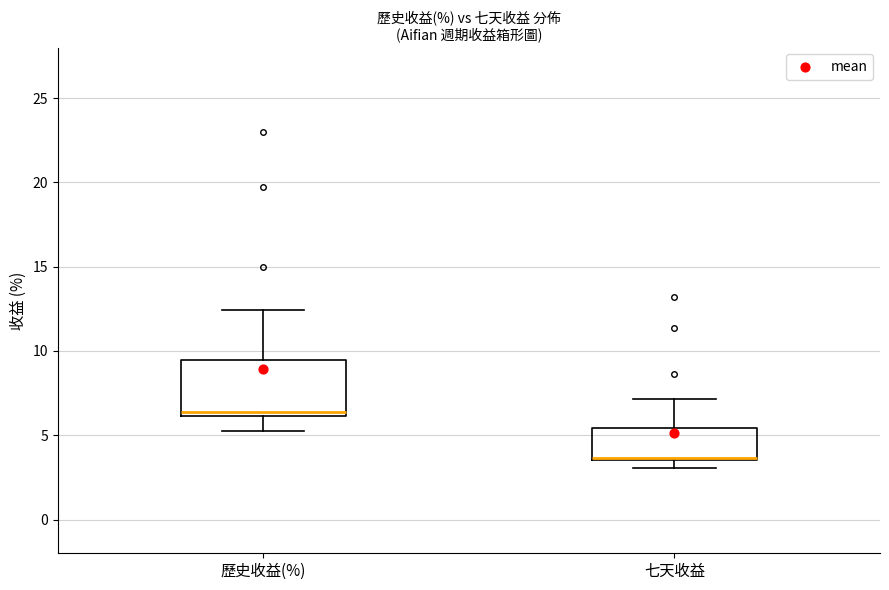

Reading left to right, read every box against the y-axis: the position of its median line, the range the box covers, and the ends of its whiskers. The values are not printed on the chart, so give them approximately, as read against the axis.

歷史收益(%): median 6.5, box 6.0 to 9.5, whiskers 5.5 to 12.5
七天收益: median 3.5 (just above the box's lower edge), box 3.5 to 5.5, whiskers 3.0 to 7.0